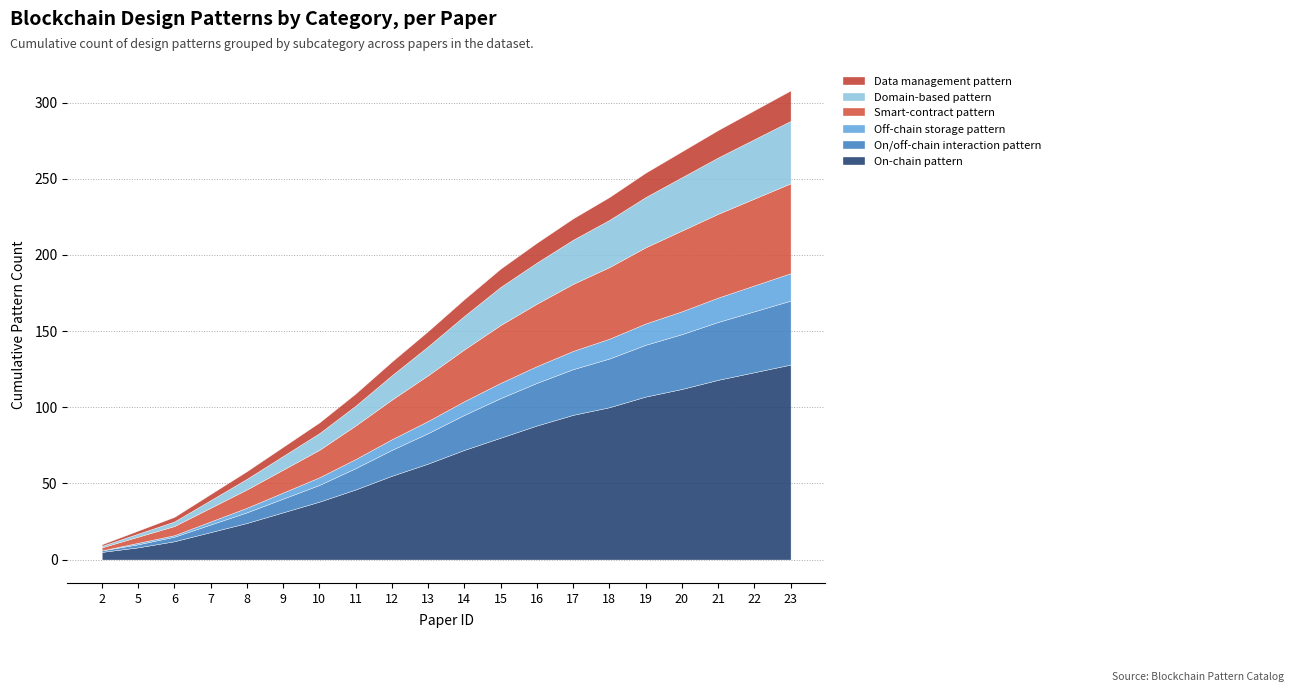

How many lines are shown in the chart?

6